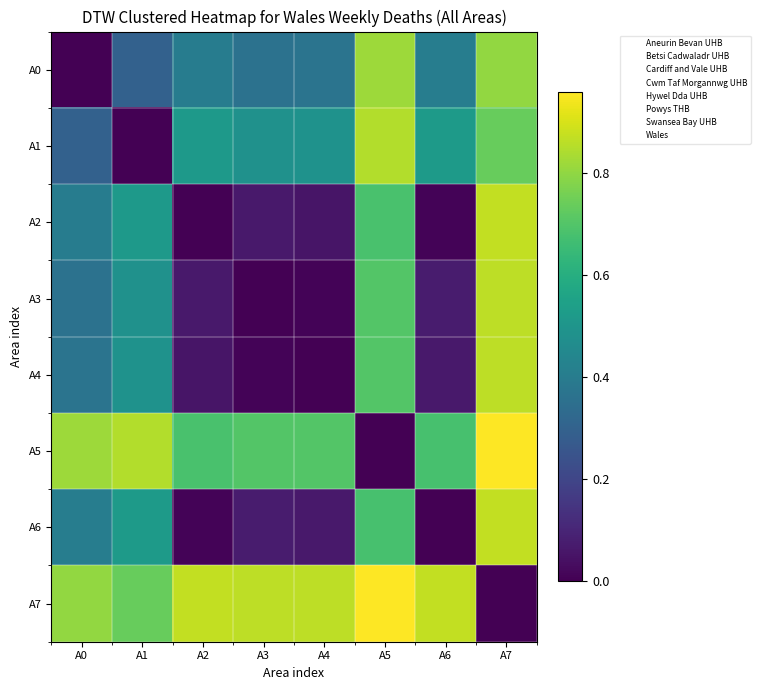

What is the total value across all series at A0?

3.5